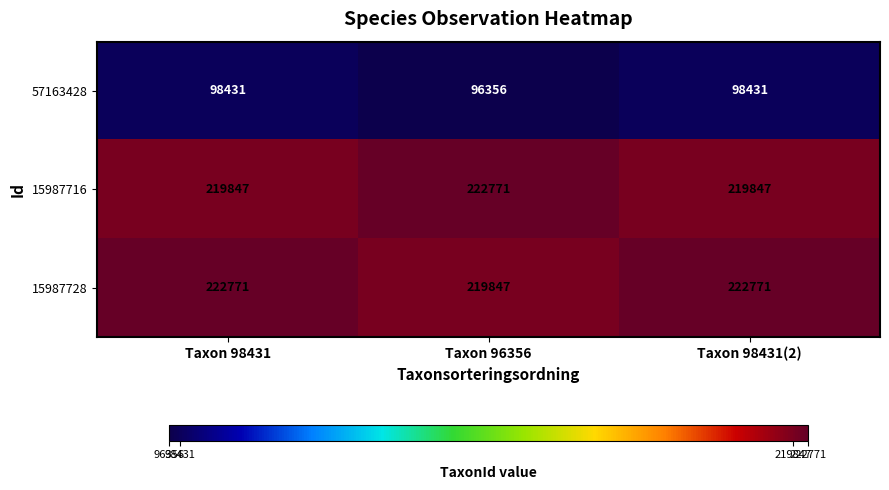

Reading left to right, transcribe all the data shown in this chart.

57163428: 98431	96356	98431
15987716: 219847	222771	219847
15987728: 222771	219847	222771